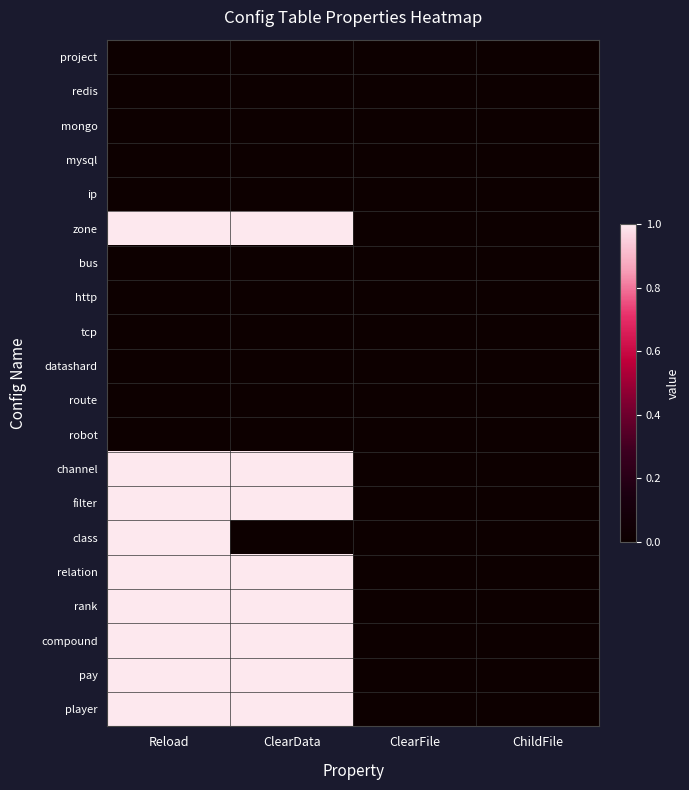

At which category is the sum across all series the highest?

Reload